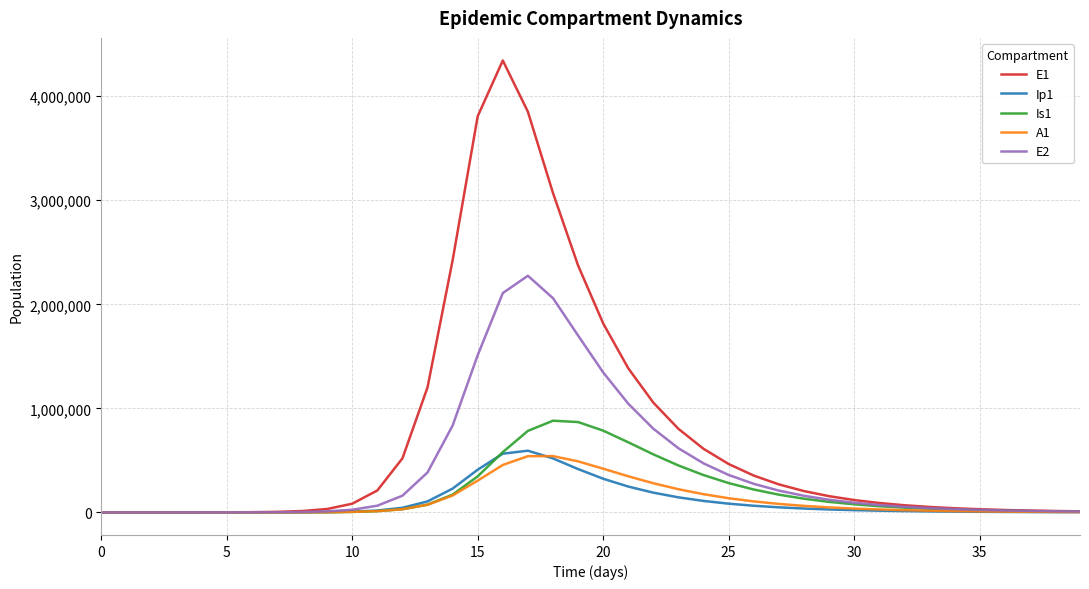

What is the highest value of the E1 series?

4343555.0